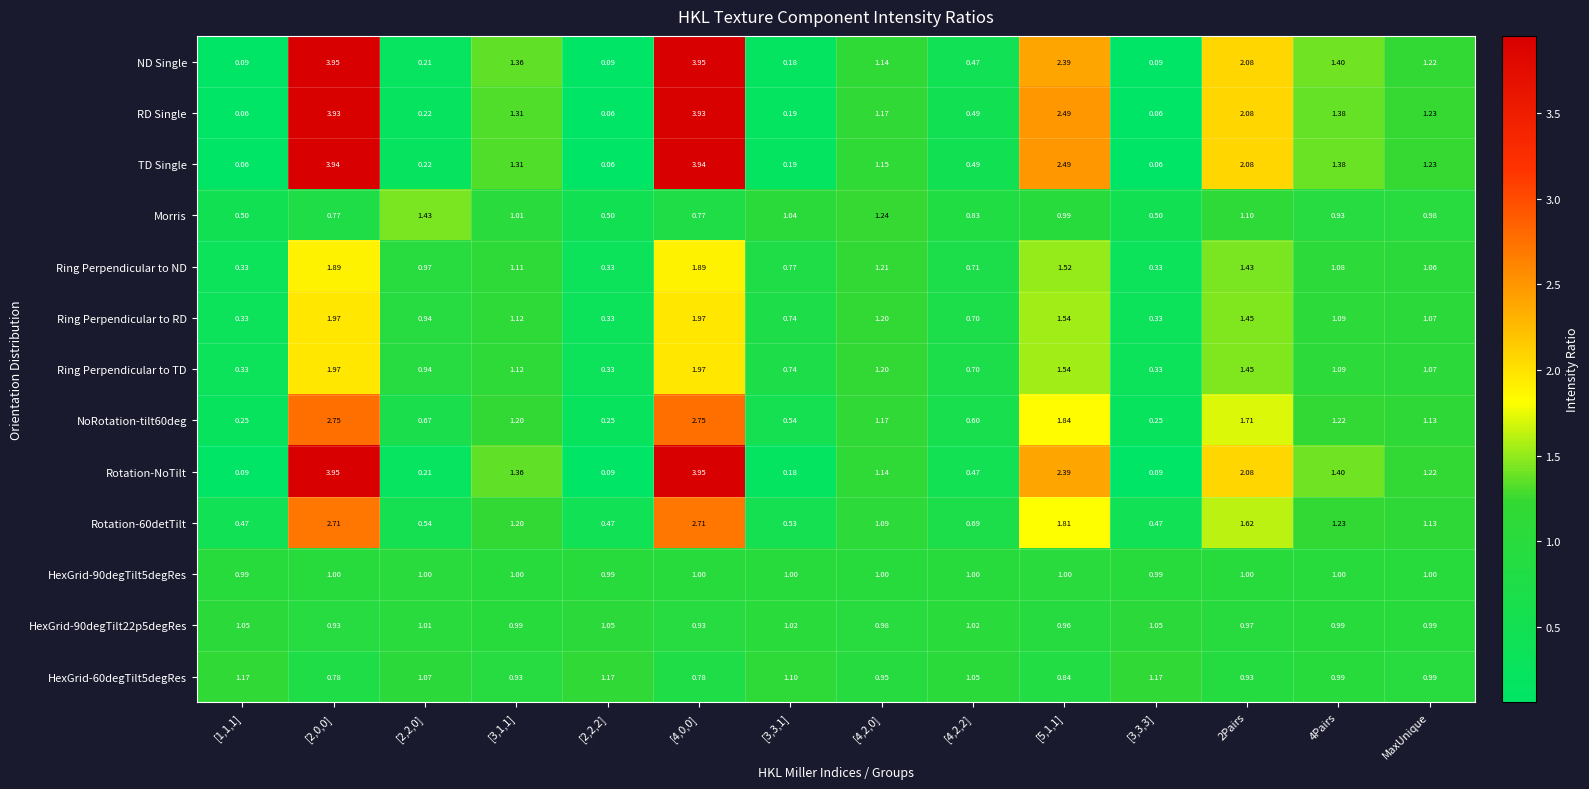

How many data points in ND Single are above 1?

8